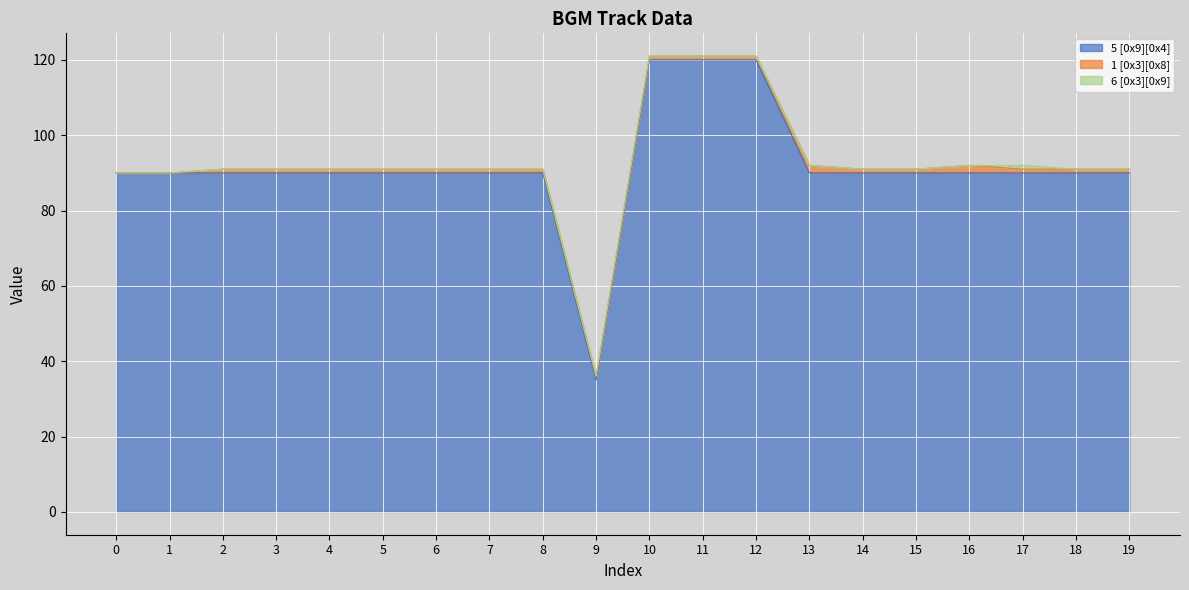

In 5 [0x9][0x4], how many points are lower than both neighbors (excluding endpoints)?

1